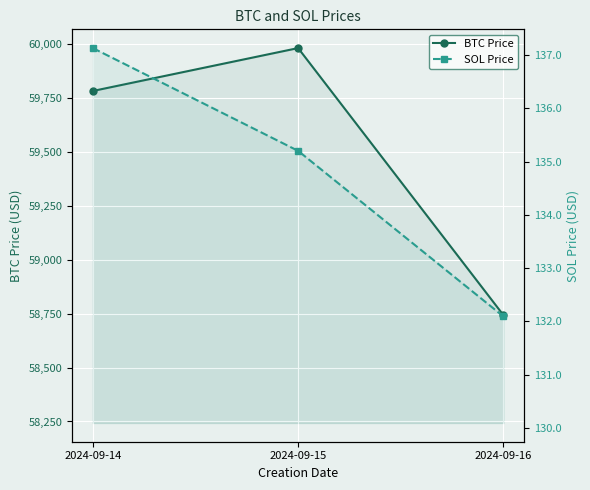

Reading left to right, list all the values displayed in this chart.

BTC Price: 2024-09-14=59782.8	2024-09-15=59981.8	2024-09-16=58743.1
SOL Price: 2024-09-14=137.1	2024-09-15=135.2	2024-09-16=132.1